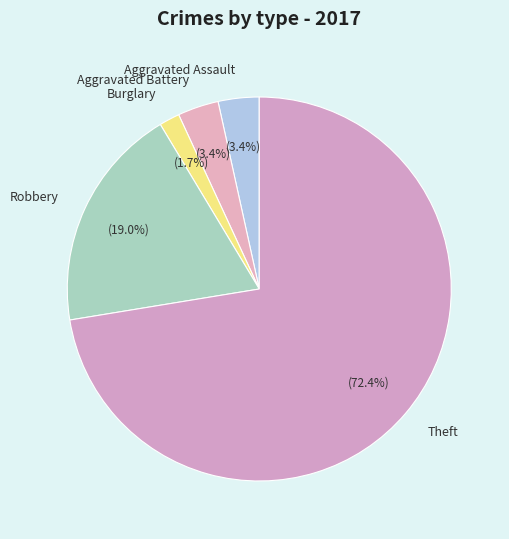

Count the number of slices in the pie.

5